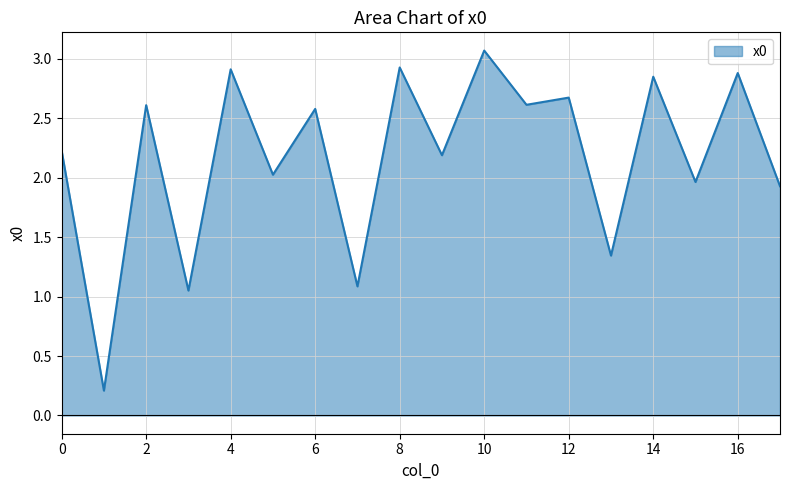

What is the greatest value displayed?

3.1